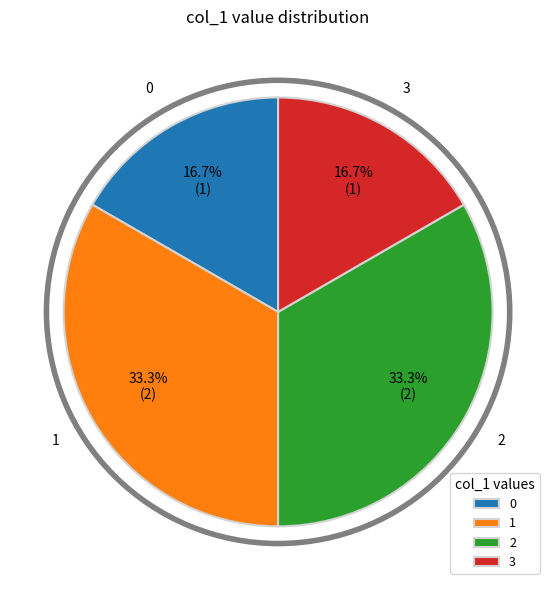

Is there any slice that represents more than half of the pie?

No